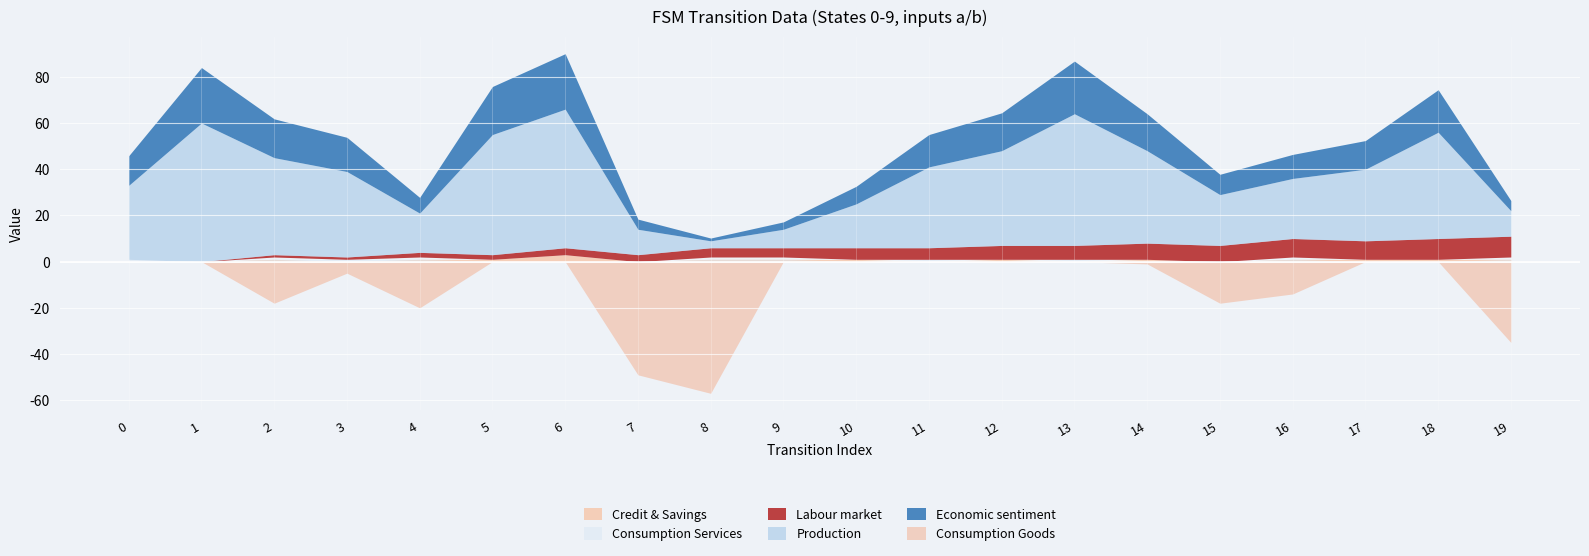

Is it true that output_symbol equals 1 at 19?

False